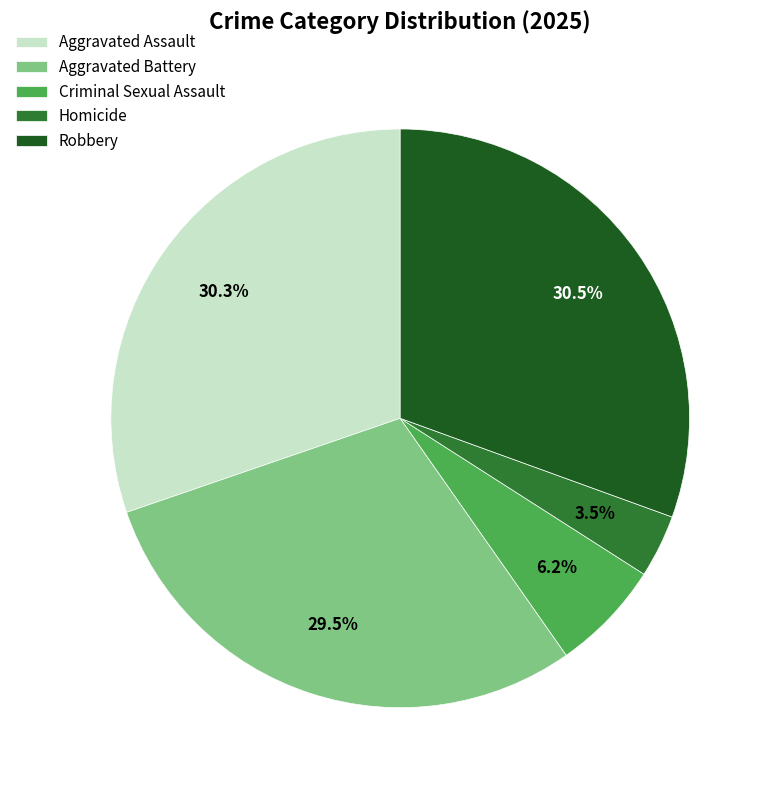

Which category has the smallest portion of the pie?

Homicide